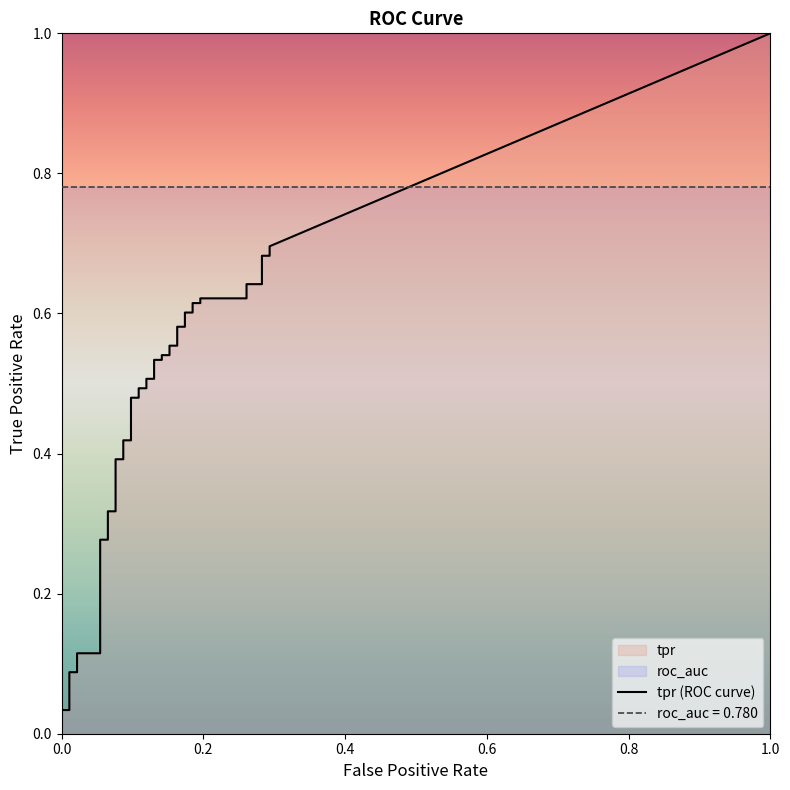

Read the tpr value at 18.

0.5